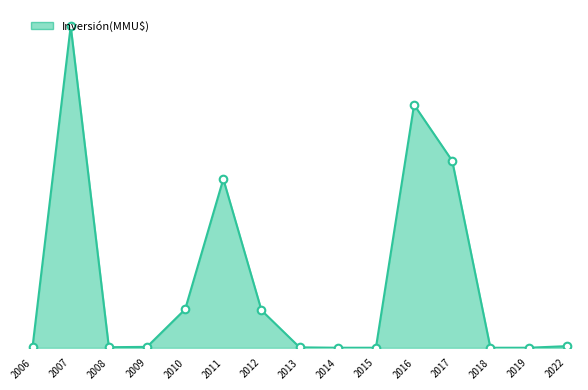

What is the change in value from 2015 to 2016?

+75.5